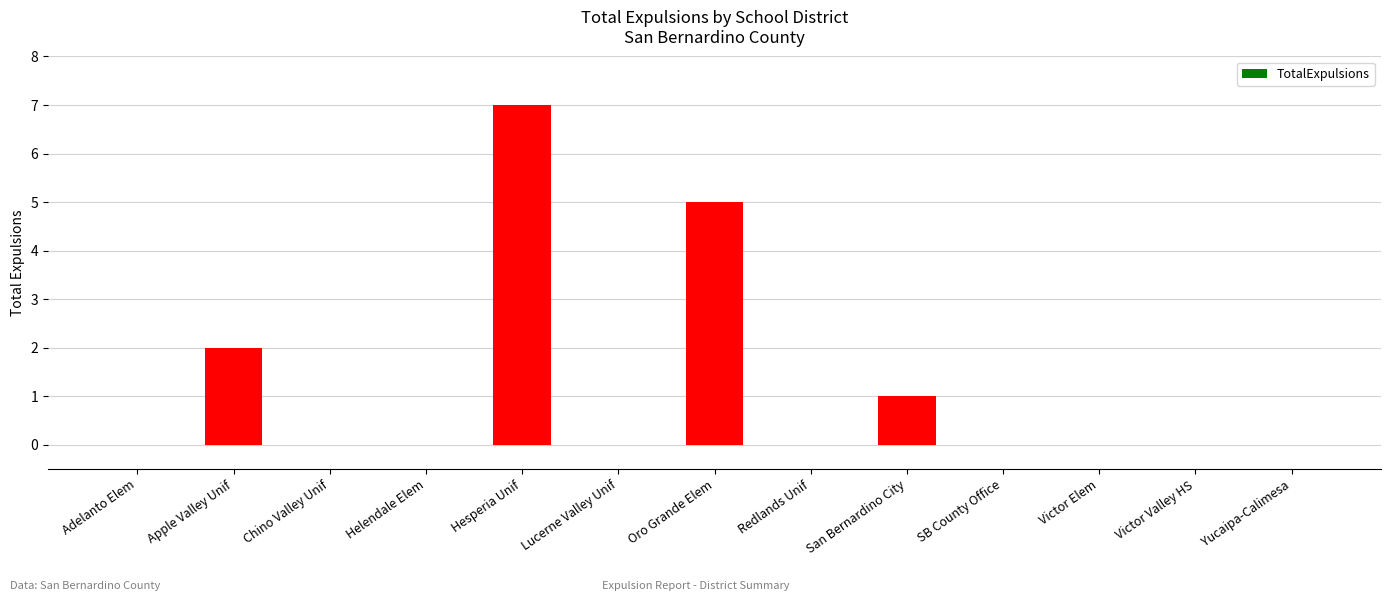

Reading left to right, what are all the values shown in this chart?

Adelanto Elem=0	Apple Valley Unif=2	Chino Valley Unif=0	Helendale Elem=0	Hesperia Unif=7	Lucerne Valley Unif=0	Oro Grande Elem=5	Redlands Unif=0	San Bernardino City=1	SB County Office=0	Victor Elem=0	Victor Valley HS=0	Yucaipa-Calimesa=0